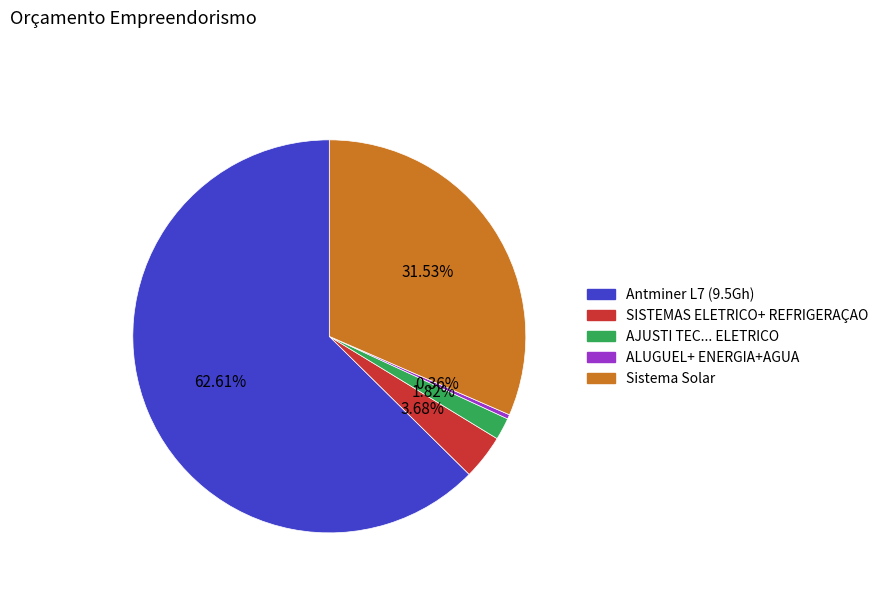

Rank the categories by value from highest to lowest.

Antminer L7 (9.5Gh), Sistema Solar, SISTEMAS ELETRICO+ REFRIGERAÇAO, AJUSTI TEC... ELETRICO, ALUGUEL+ ENERGIA+AGUA